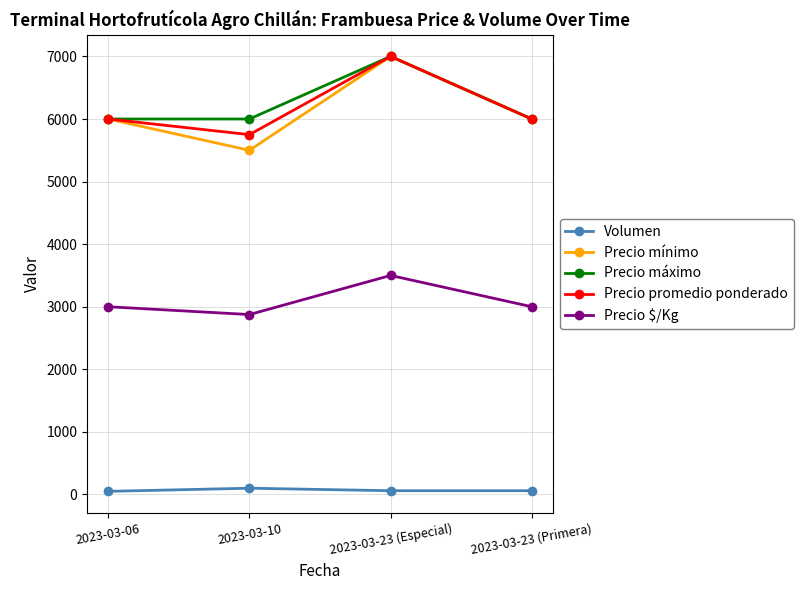

True or false: Precio promedio ponderado has a value of 6000 at 2023-03-06.

True